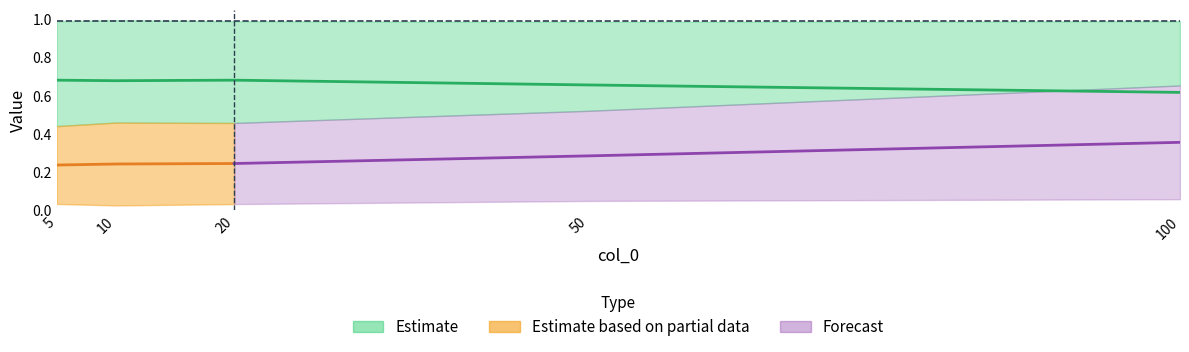

Between 20 and 5, which is larger?

20